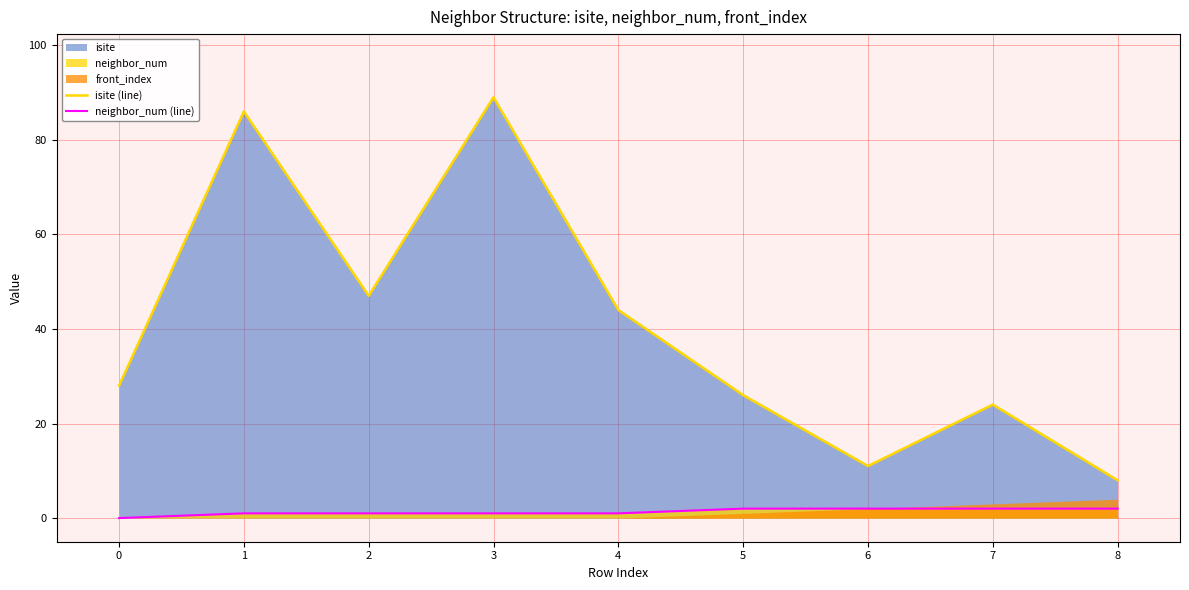

True or false: neighbor_num (line) and isite (line) cross at least once.

False